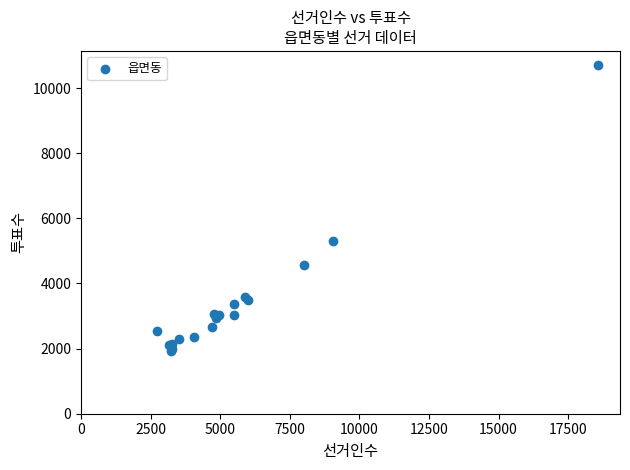

What Y value in the scatter plot is closest to 6316?

5289